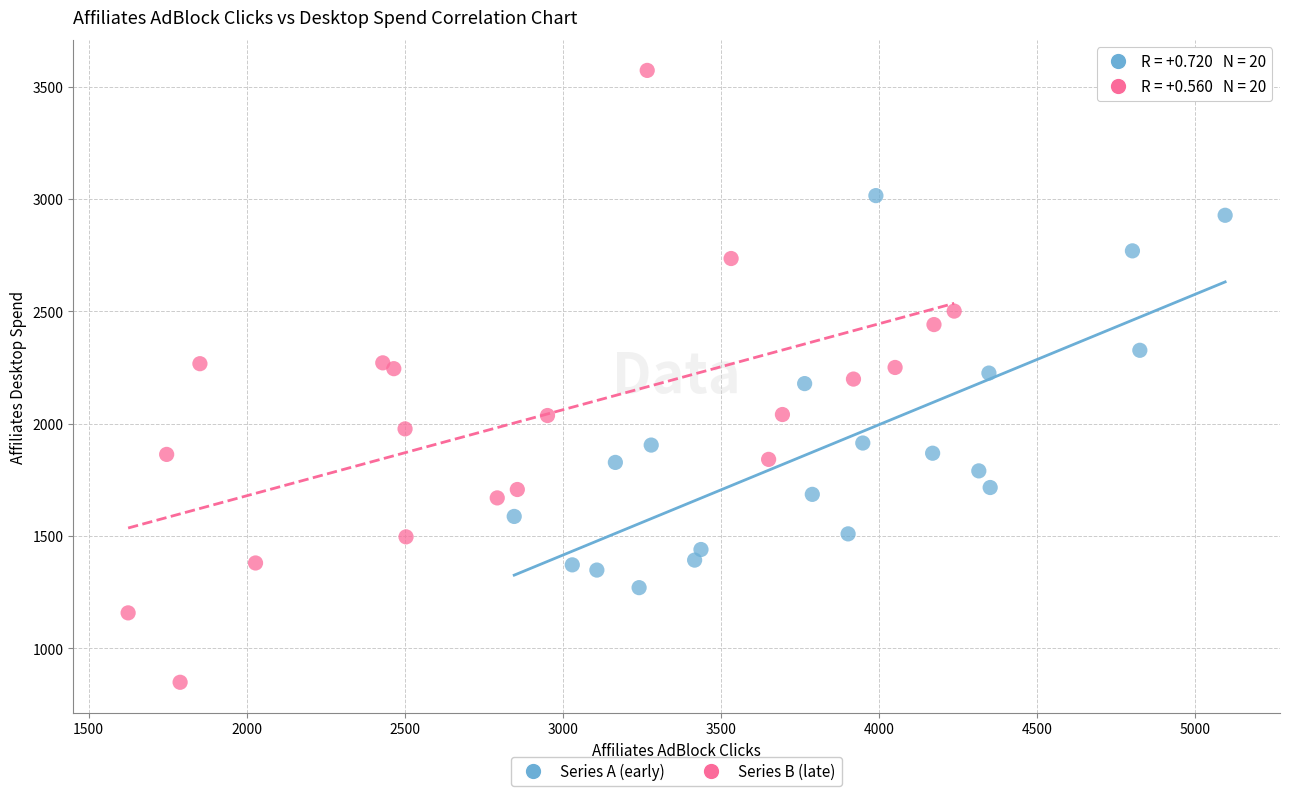

Which series reaches the minimum Y coordinate?

Series B (late)